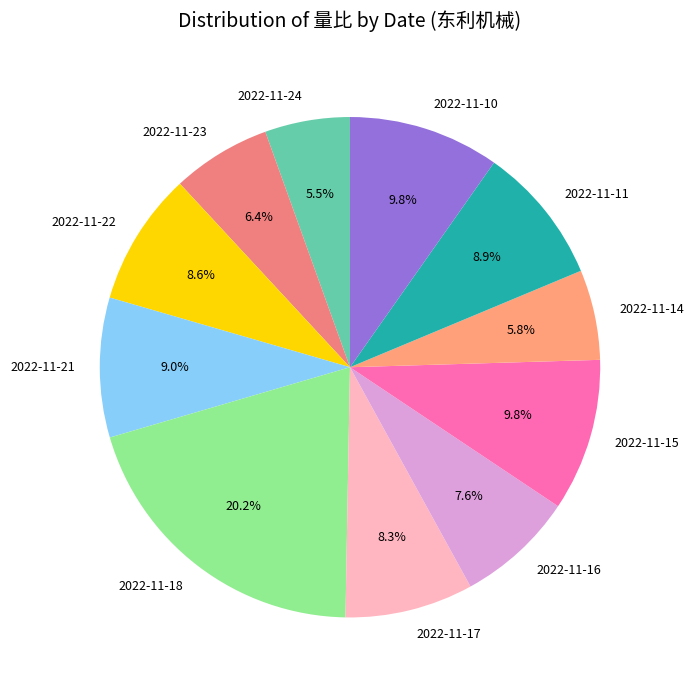

Is the sum of 2022-11-15 and 2022-11-10 greater than half?

No